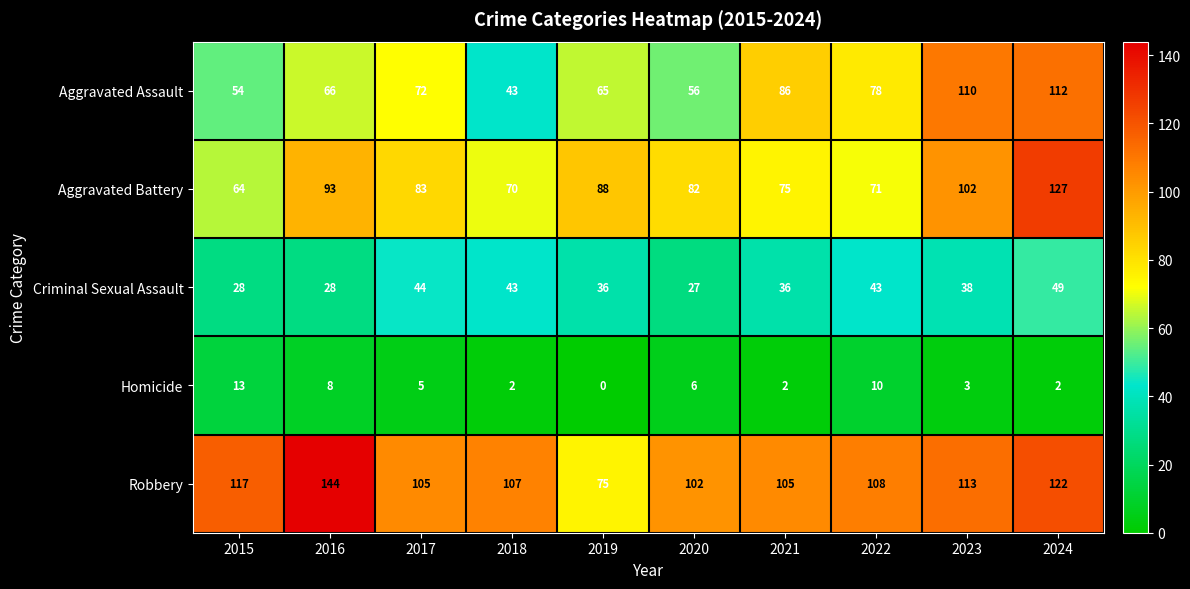

At which label does Homicide first exceed 5?

2015